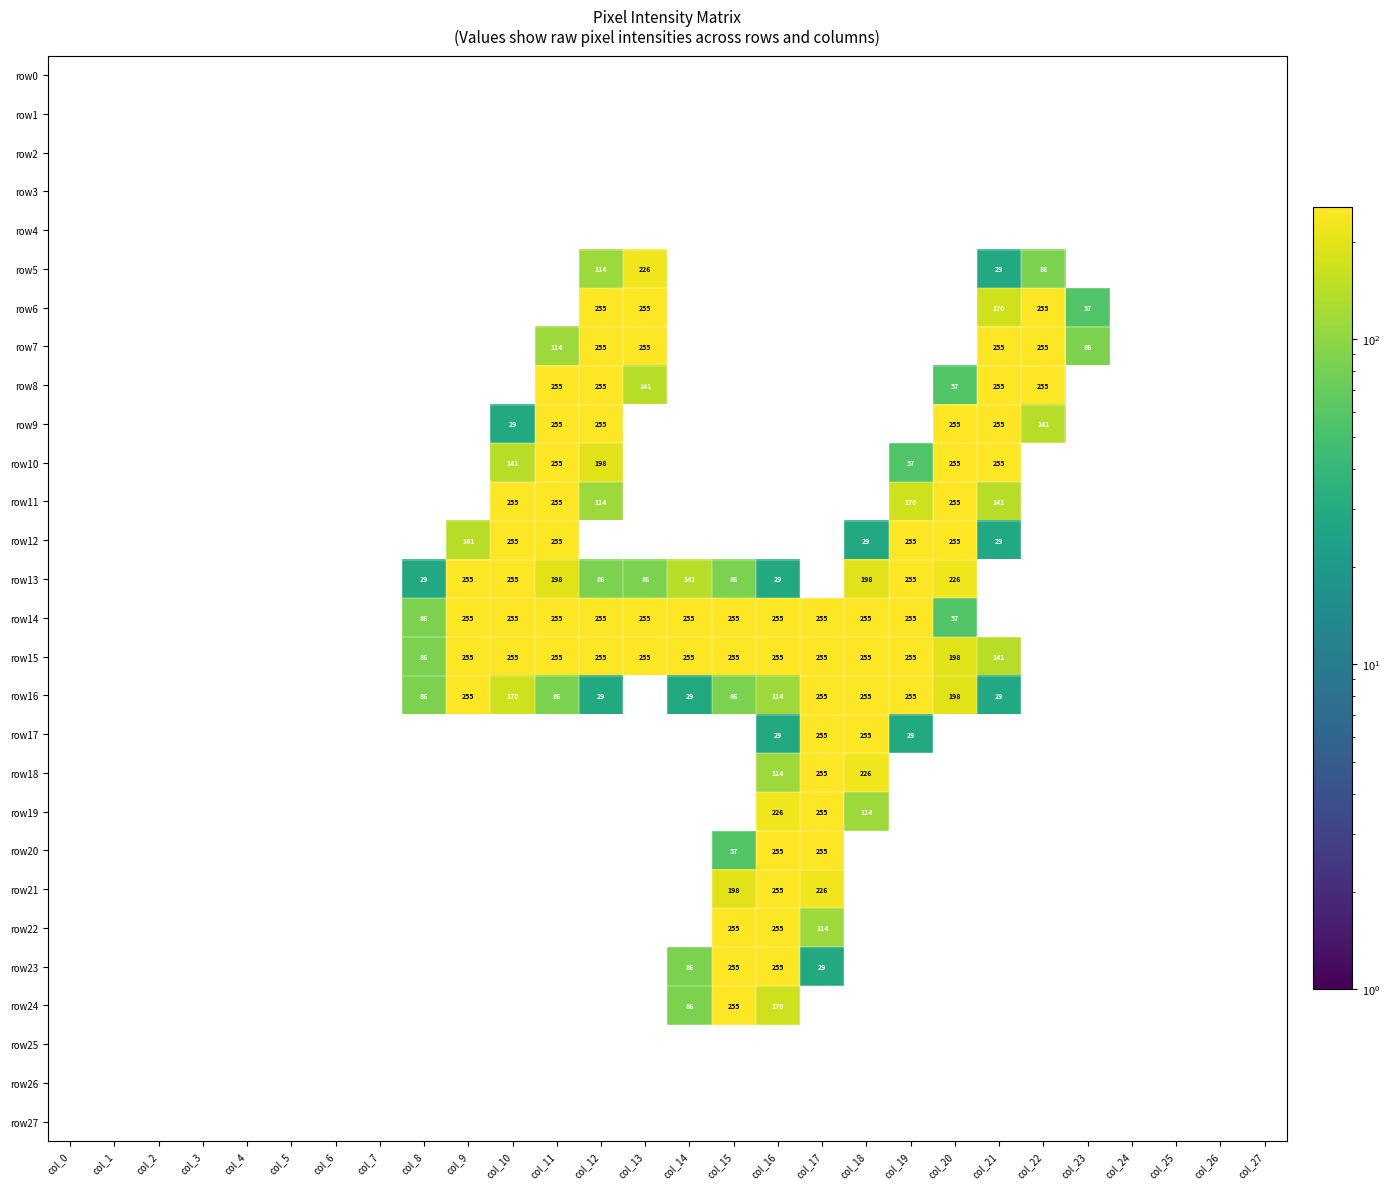

Is it true that row11 equals 226 at col_21?

False